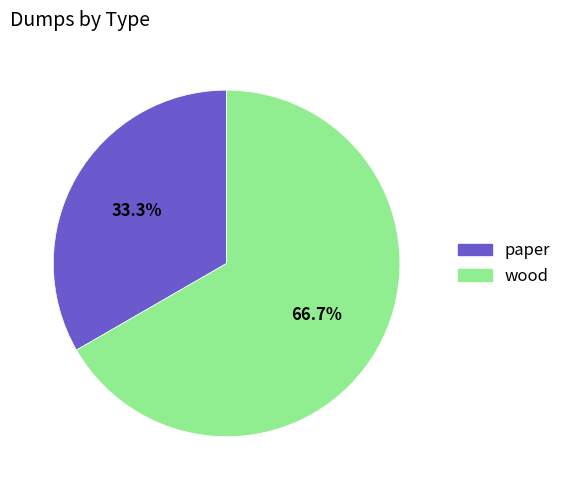

The wood slice represents 67% of the pie. True or false?

True